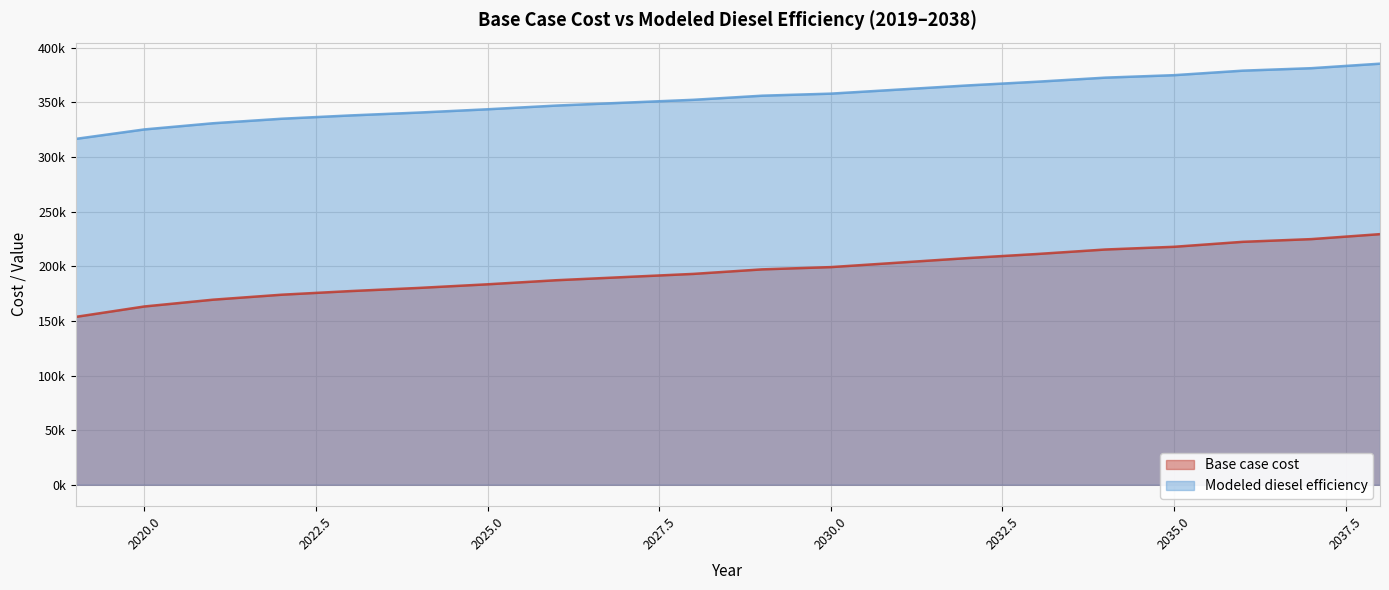

What is the maximum value for Base case cost?

229425.5